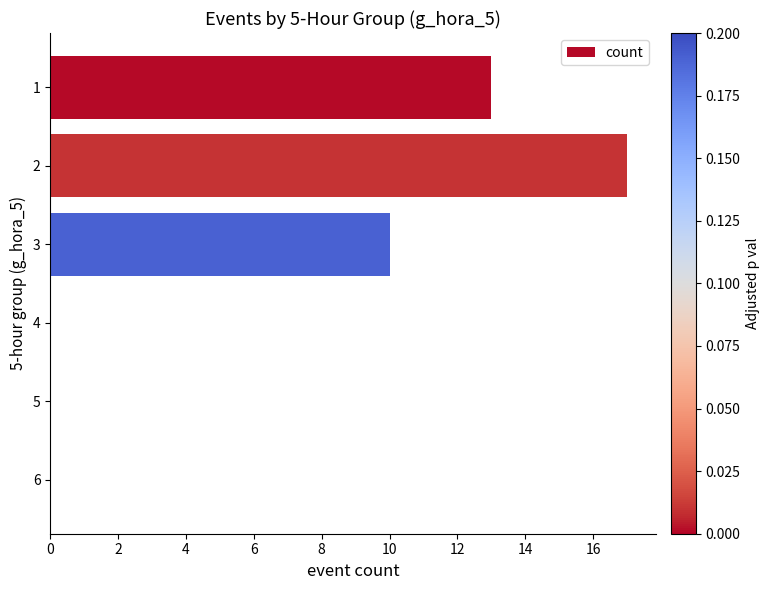

What is the average value?

7